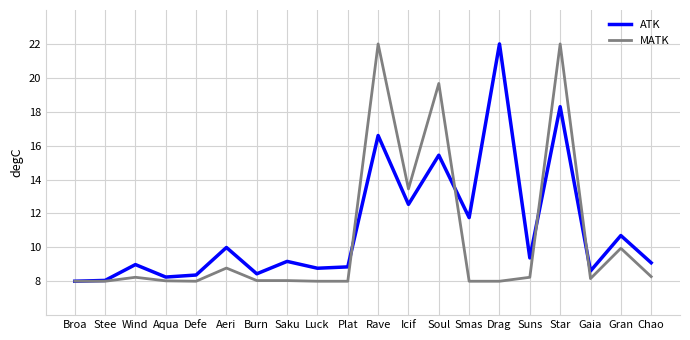

List the series in order of their overall mean, highest first.

ATK, MATK